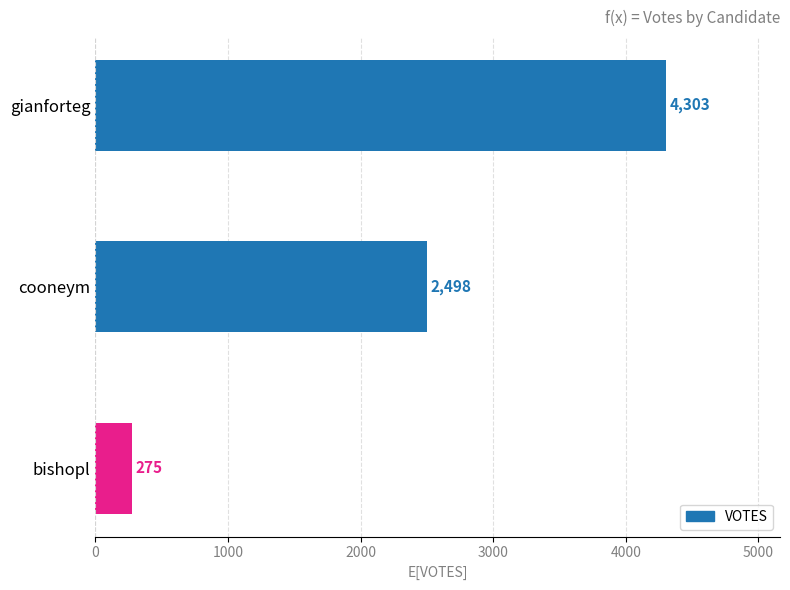

At which category does the chart reach its peak across all series?

gianforteg